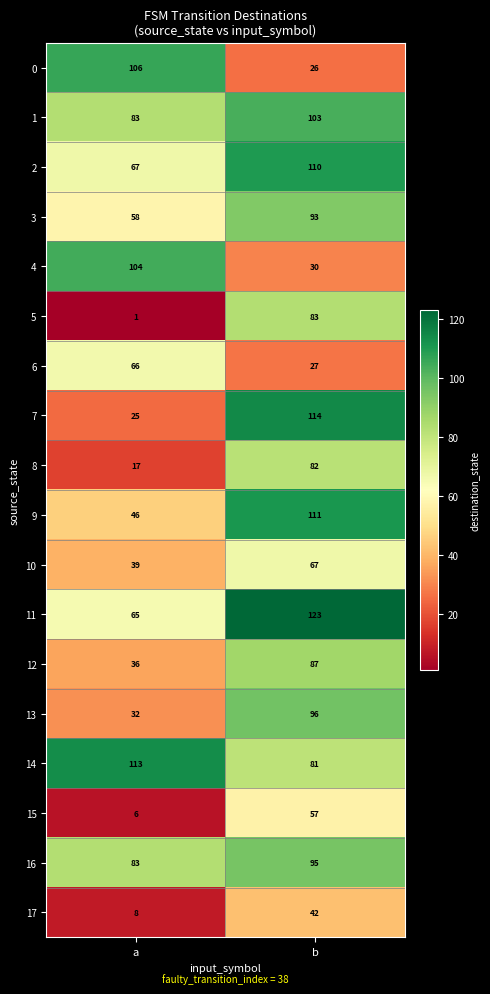

Which series changed the most between a and b?

7